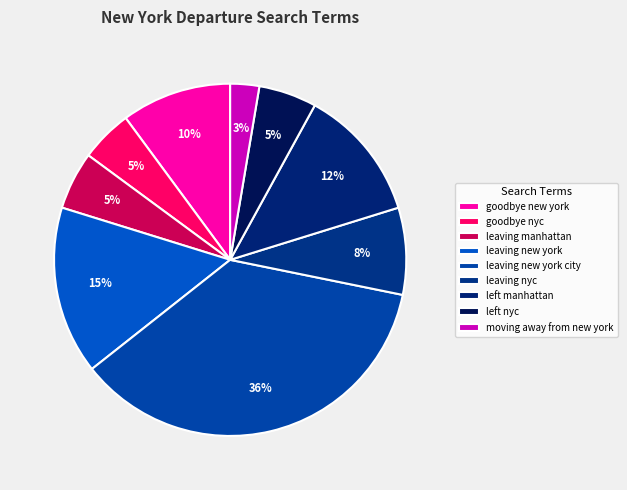

Is there any slice that represents more than half of the pie?

No